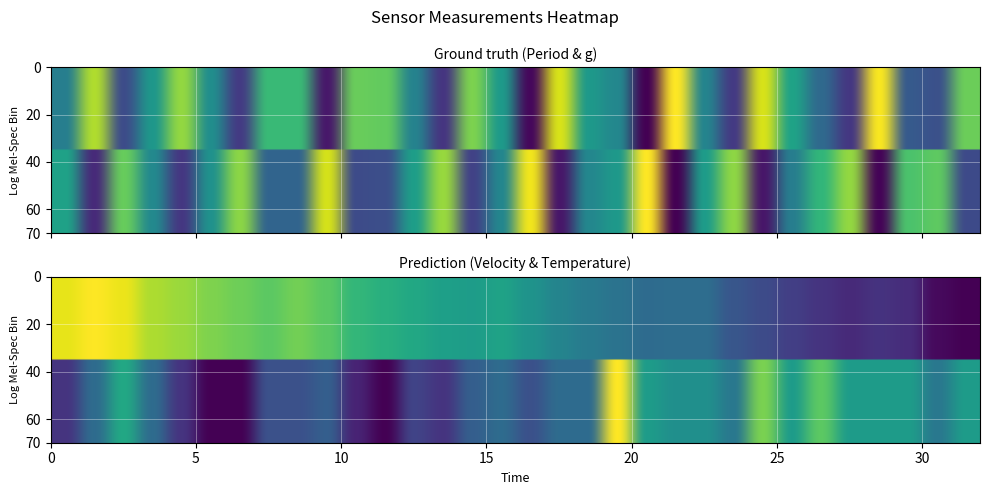

Which series has the largest range (max minus min)?

Velocity [m/s]